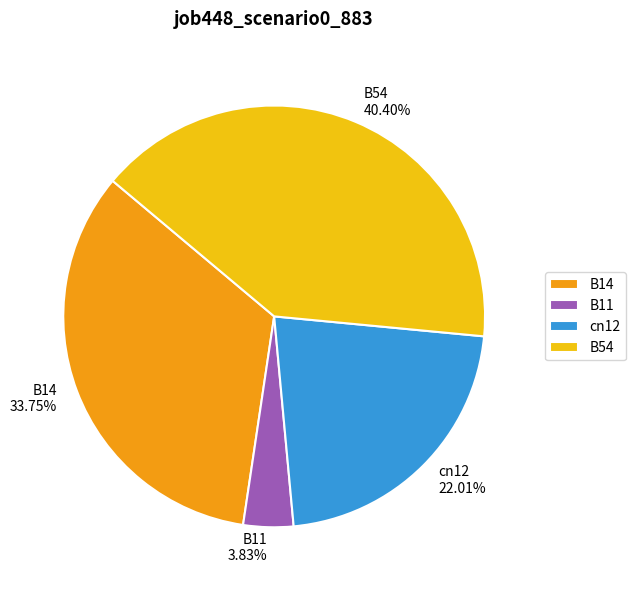

Count the number of slices in the pie.

4